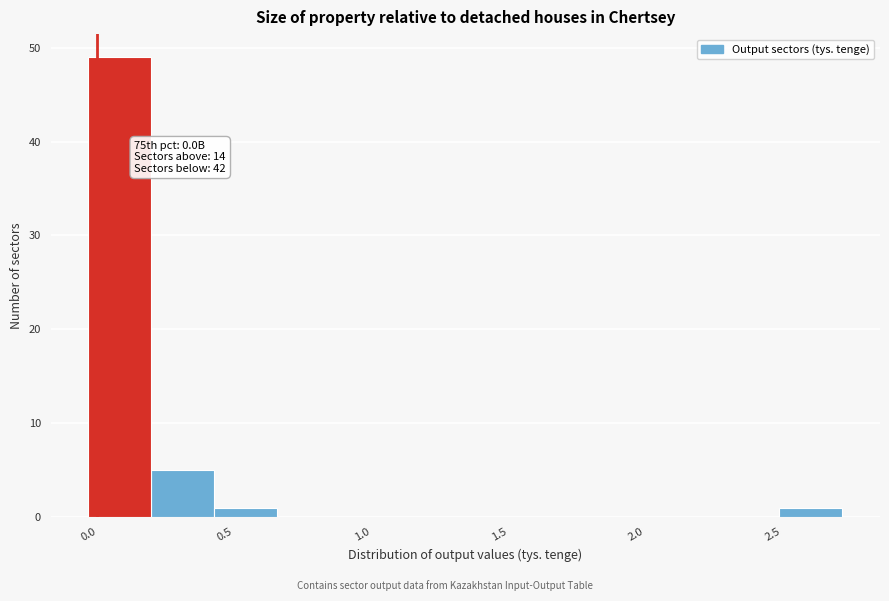

Over which range of the x-axis is the bar tallest?

0.00 to 0.25